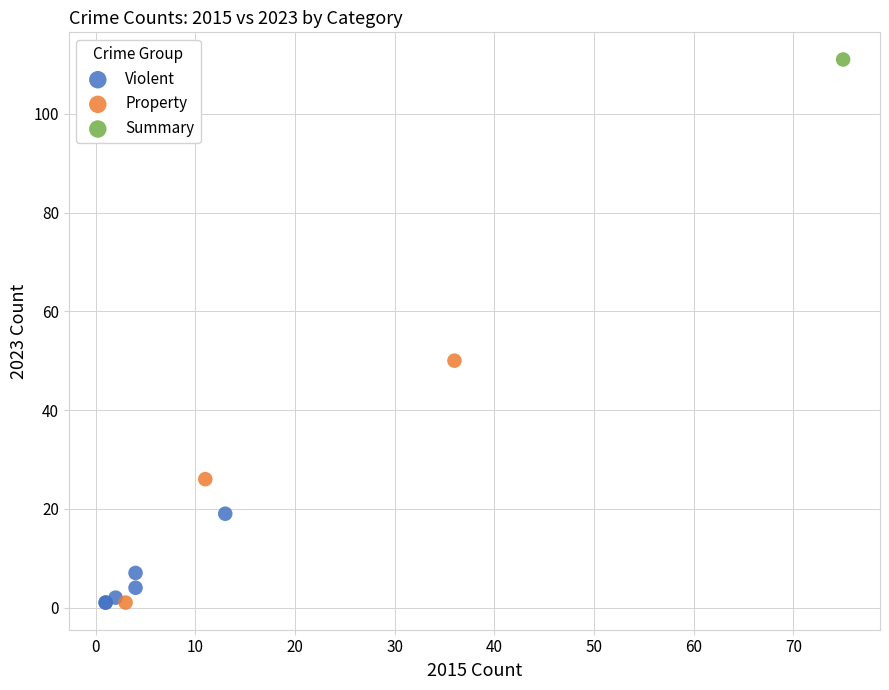

What are all the series names shown in the legend?

Violent, Property, Summary